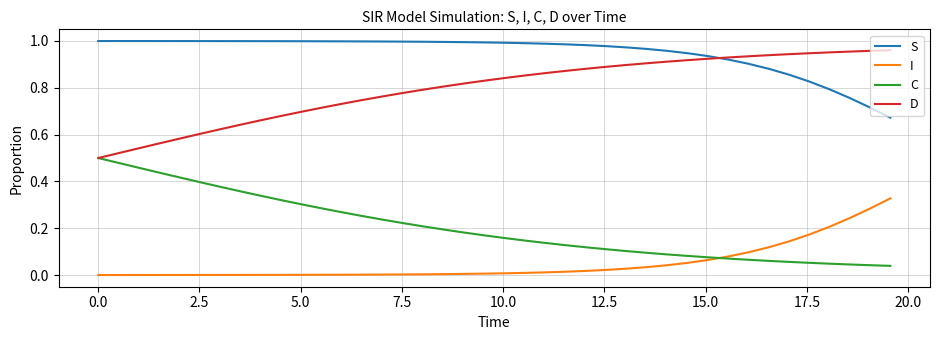

Which series has the largest total across all categories?

S